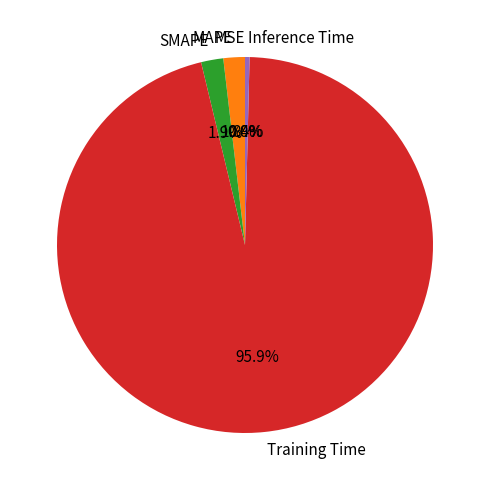

Which category has the biggest portion of the pie?

Training Time